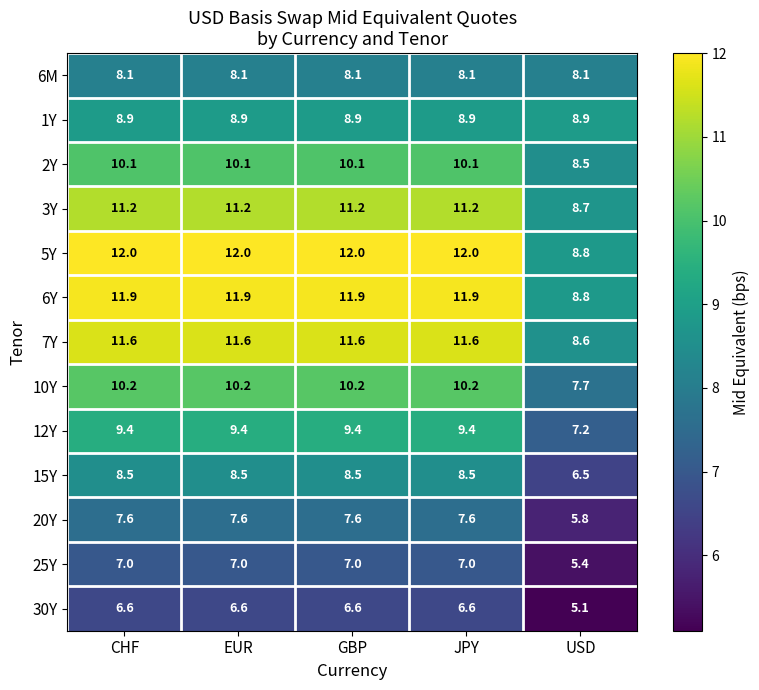

Which category has the lowest value across all series?

USD